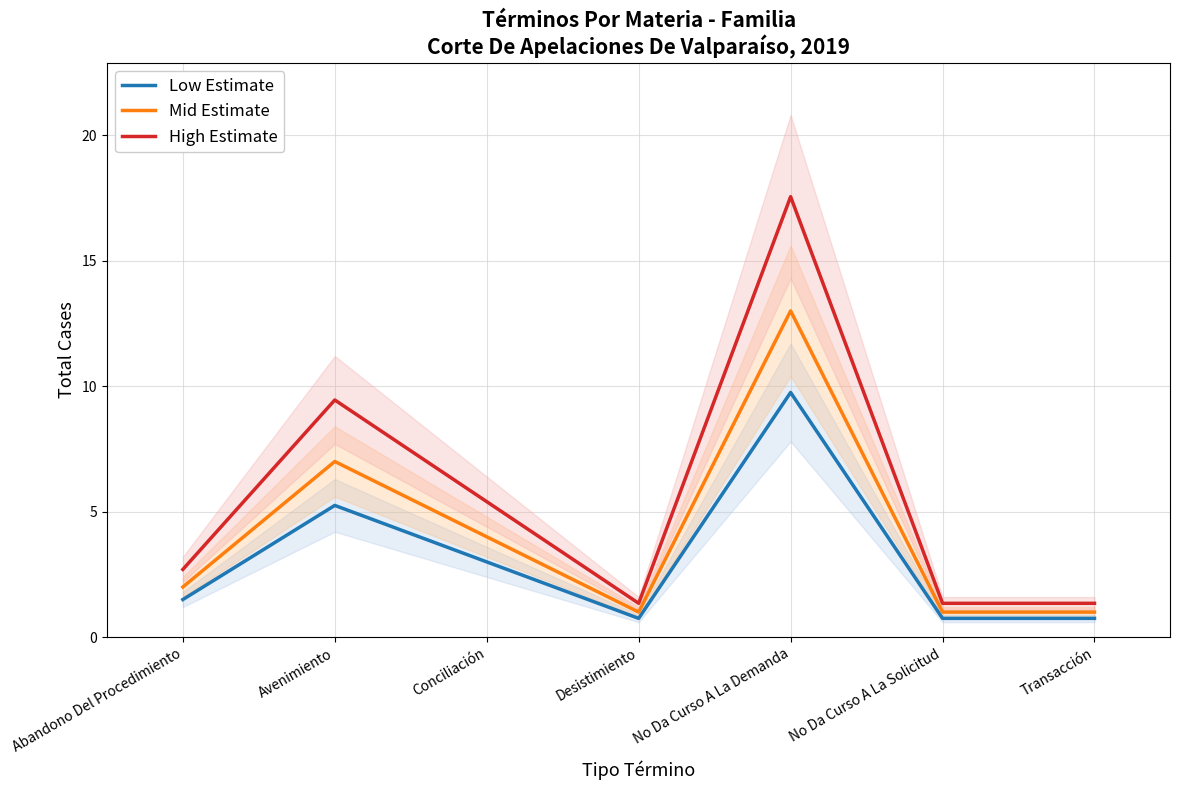

What is the total value across all series at Transacción?

3.1